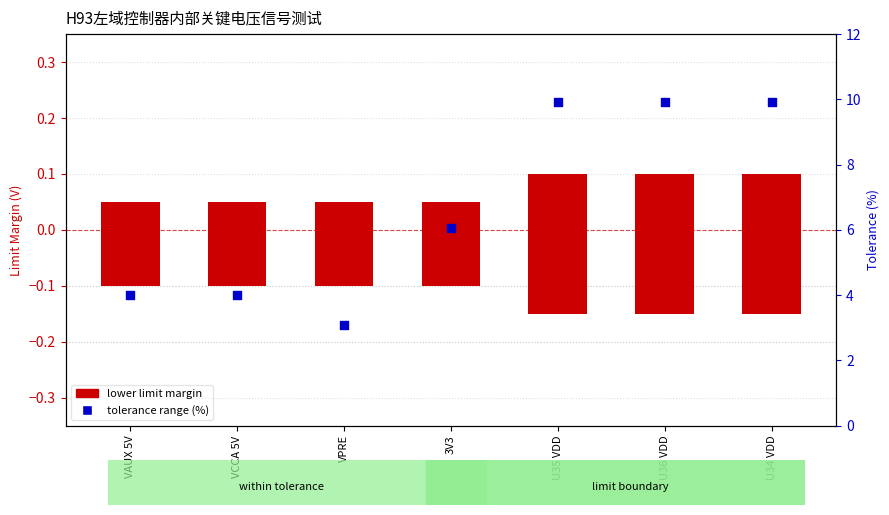

Which series contains the highest Y value?

tolerance range (%)